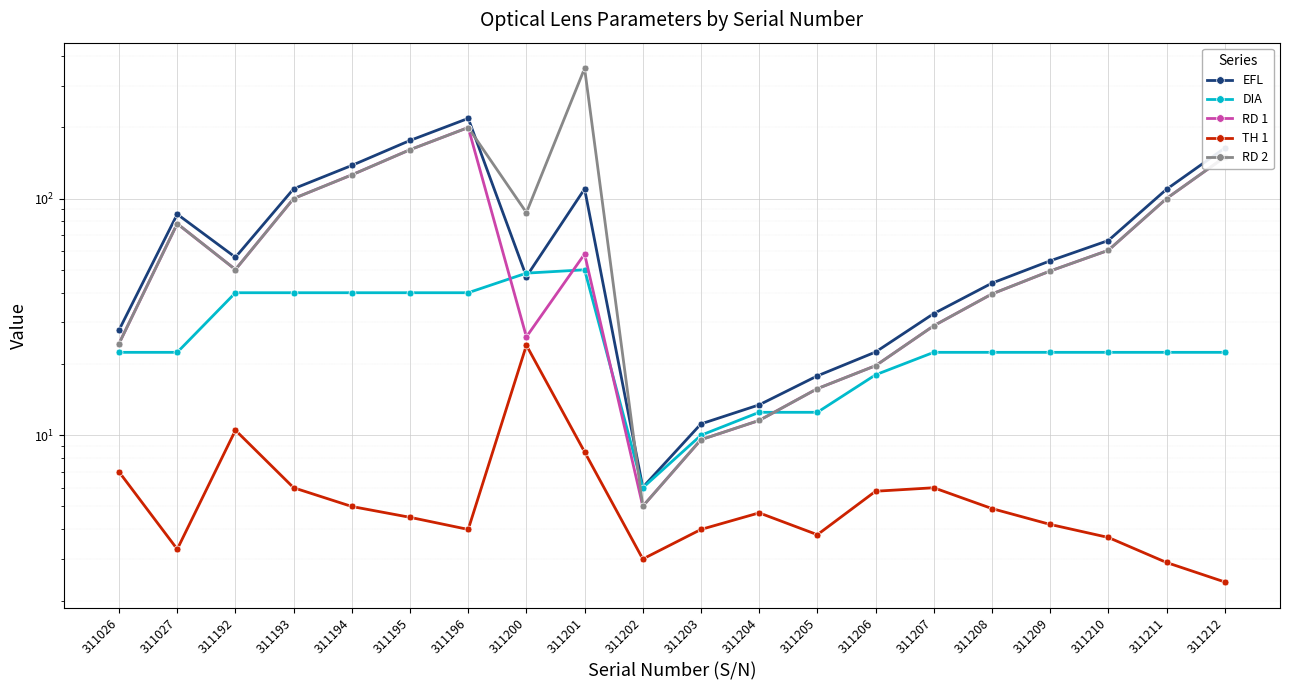

Where does the EFL series first go above 56?

311027